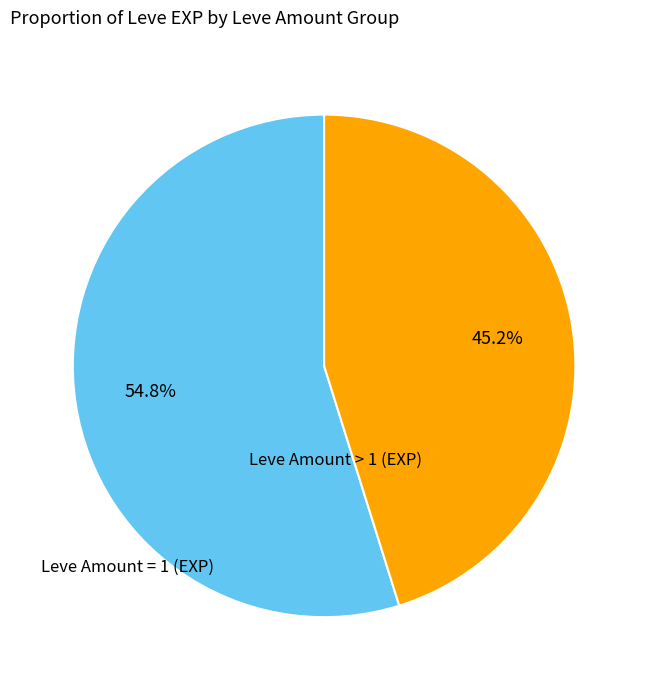

What percentage is NOT represented by Leve Amount = 1 (EXP)?

45.2%